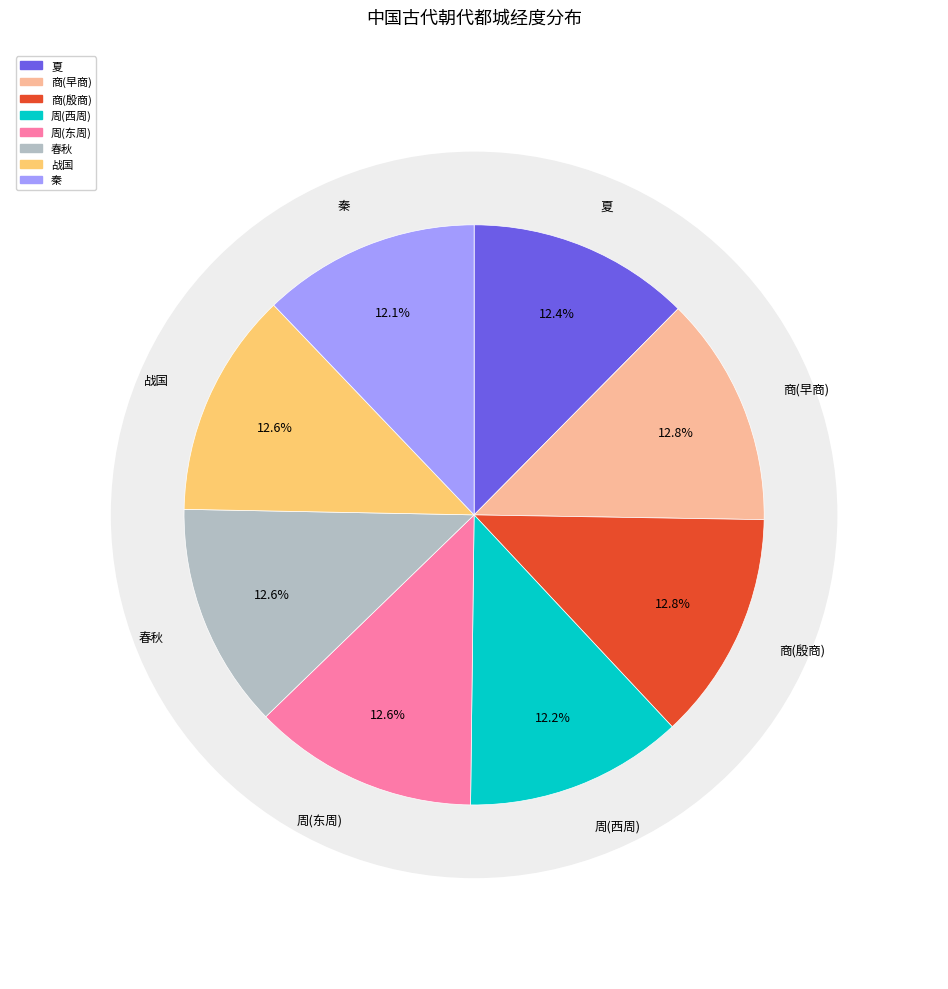

The 商(殷商) slice represents 13% of the pie. True or false?

True